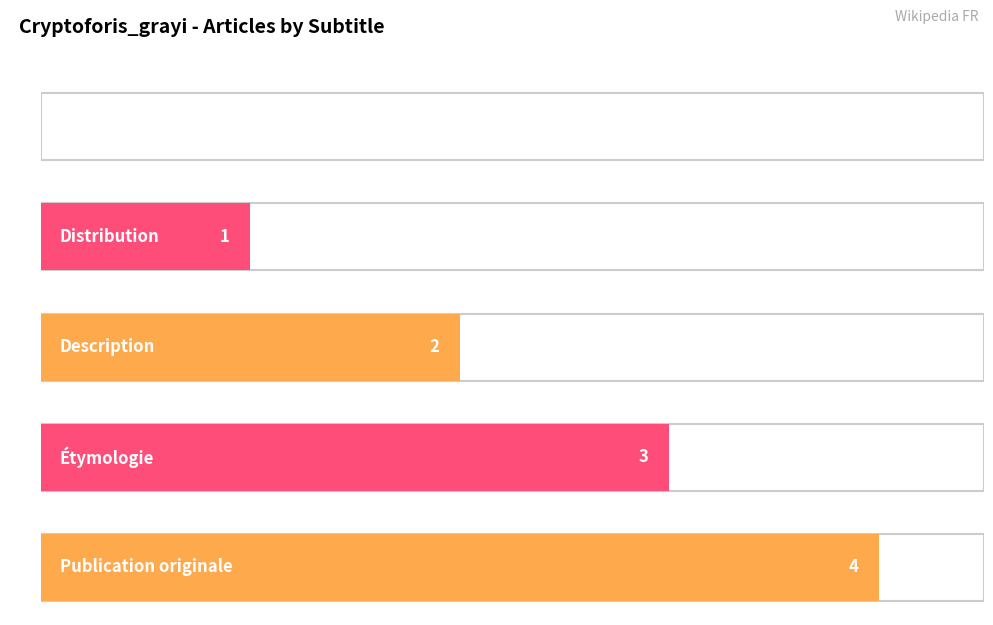

Does the chart contain any negative values?

No